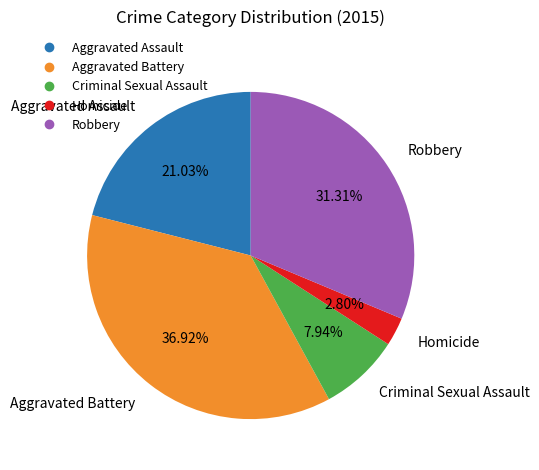

Approximately how many times larger is the value at Robbery compared to Aggravated Battery?

0.8